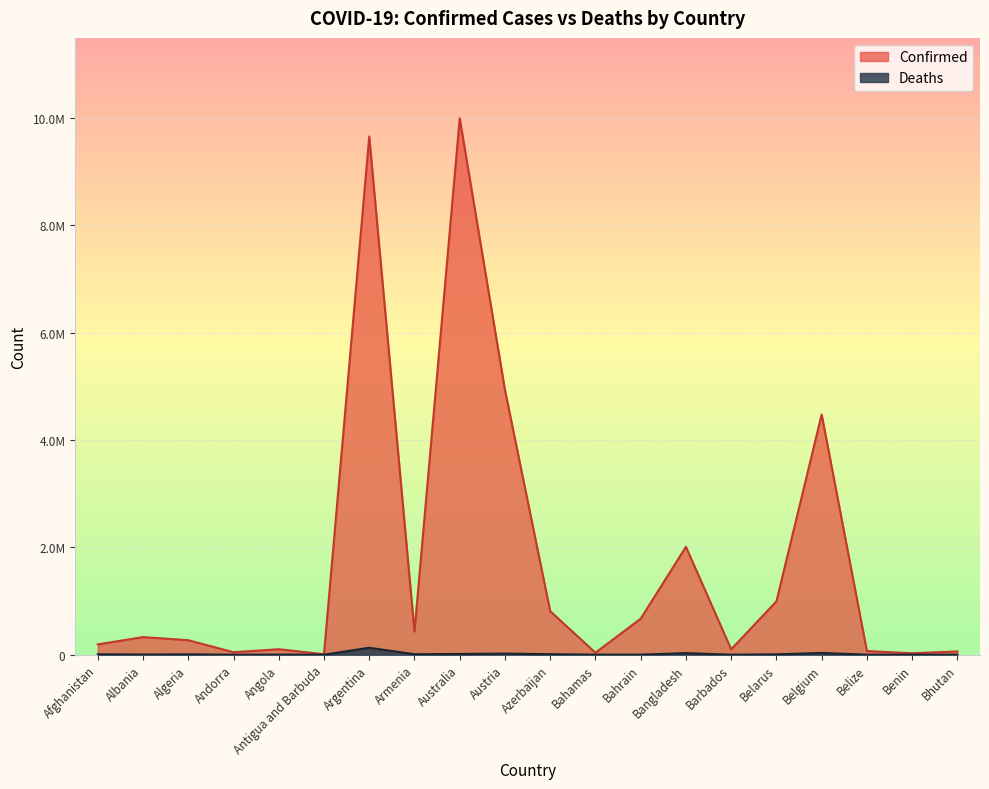

The Confirmed series shows 57601 at Bahamas. True or false?

False